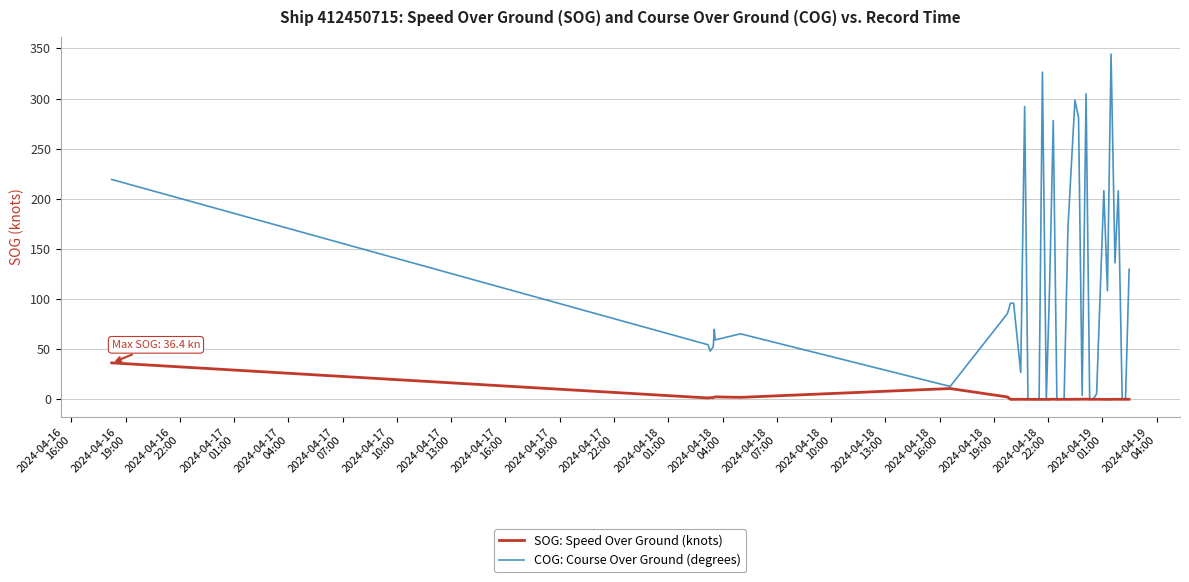

Which series has the widest spread of values?

COG: Course Over Ground (degrees)